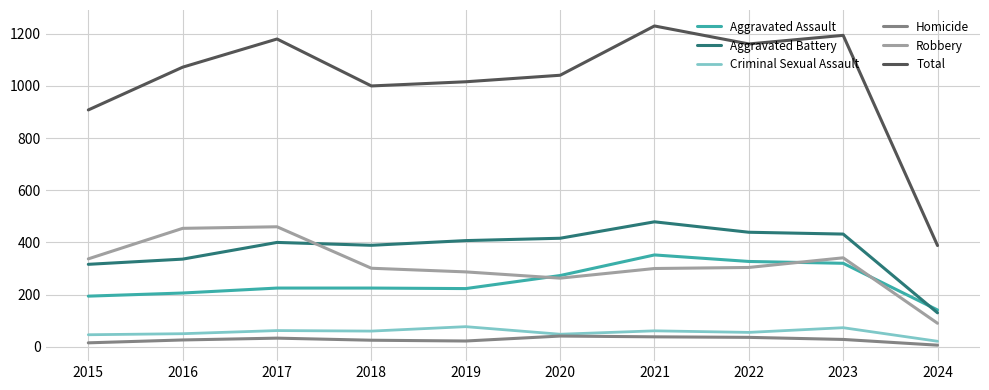

What is the sum of the Homicide values at 2019 and 2023?

50